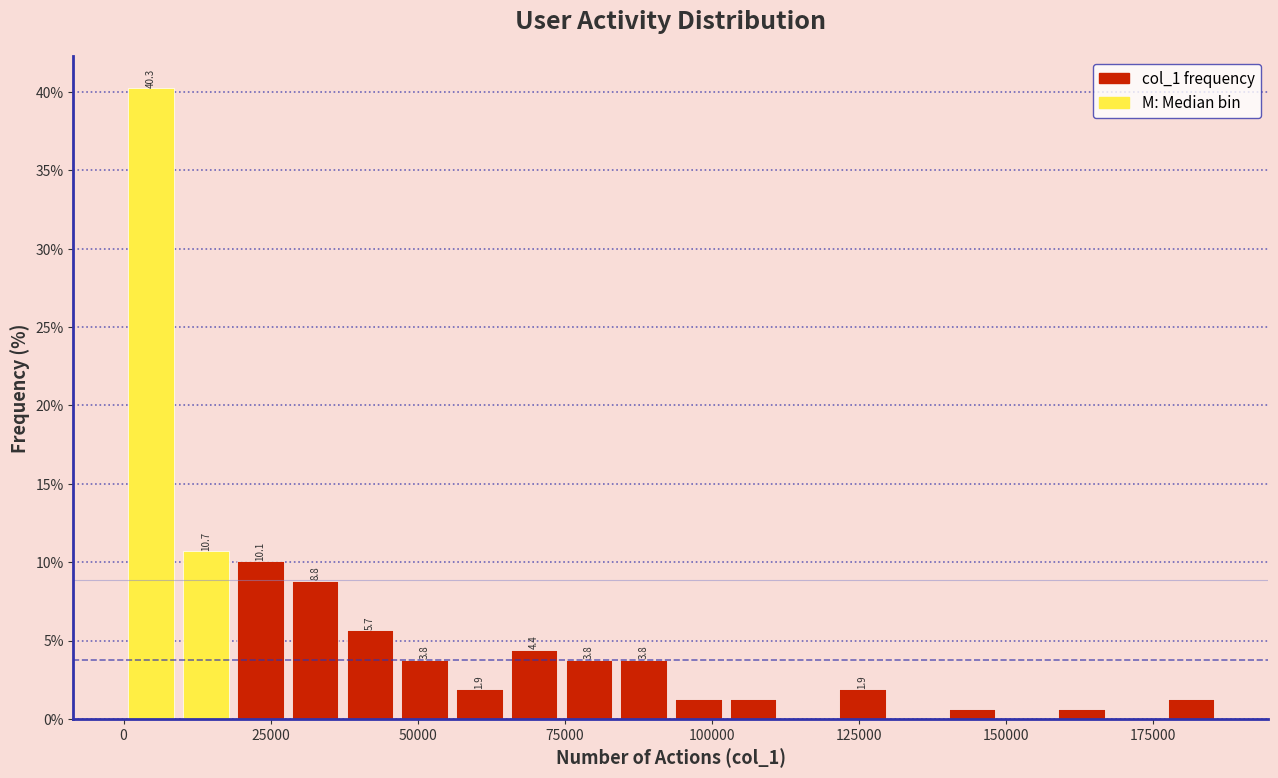

Around what value on the x-axis is the tallest bar? Give the approximate position of its centre, as read against the axis.

5000